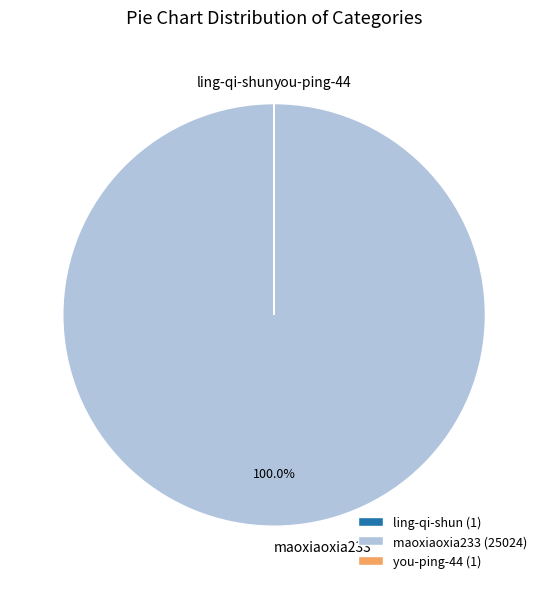

Does maoxiaoxia233 represent more than half of the total?

Yes